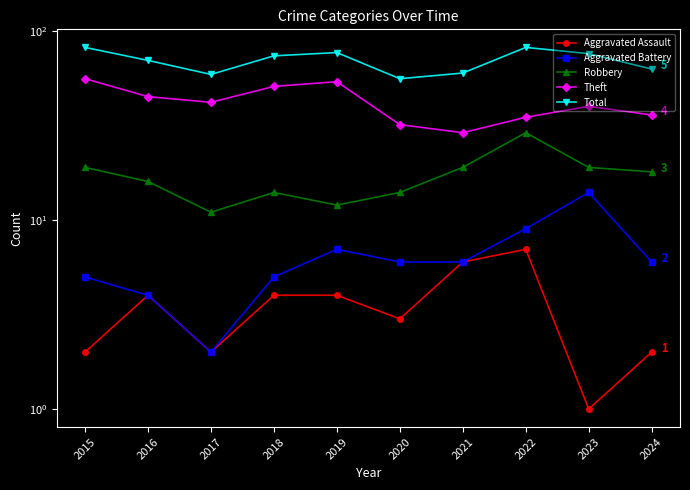

Rank the series by their maximum value, from highest to lowest.

Total, Theft, Robbery, Aggravated Battery, Aggravated Assault